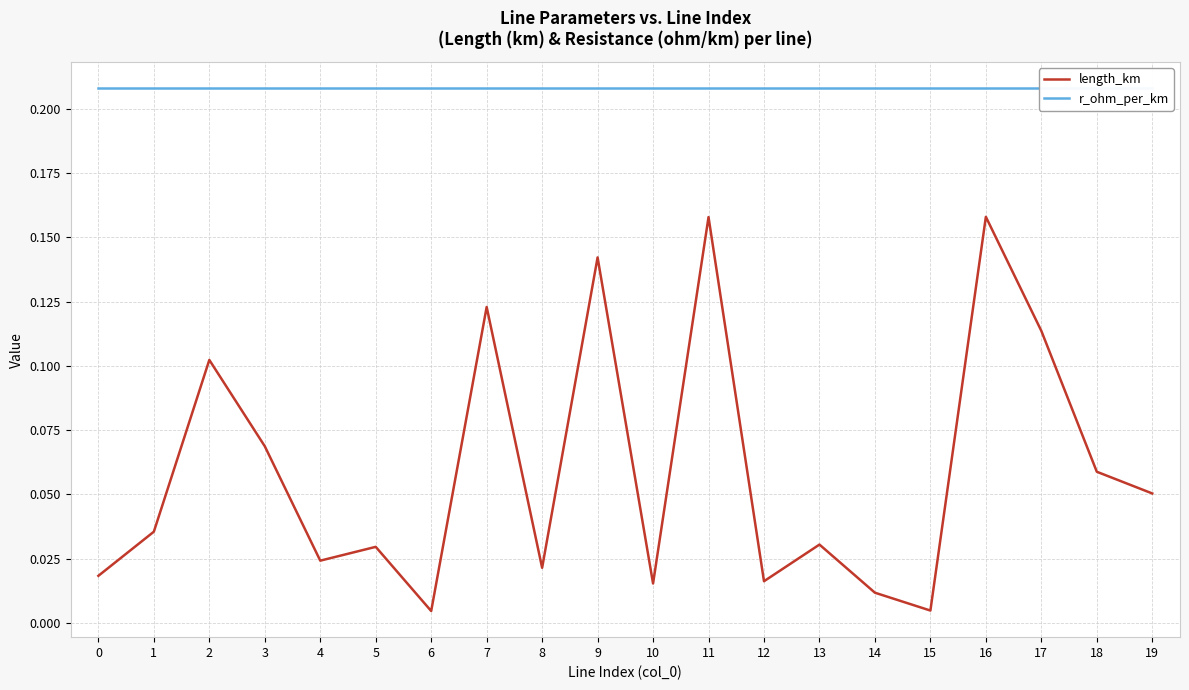

List the series in order of their peak value, lowest first.

length_km, r_ohm_per_km